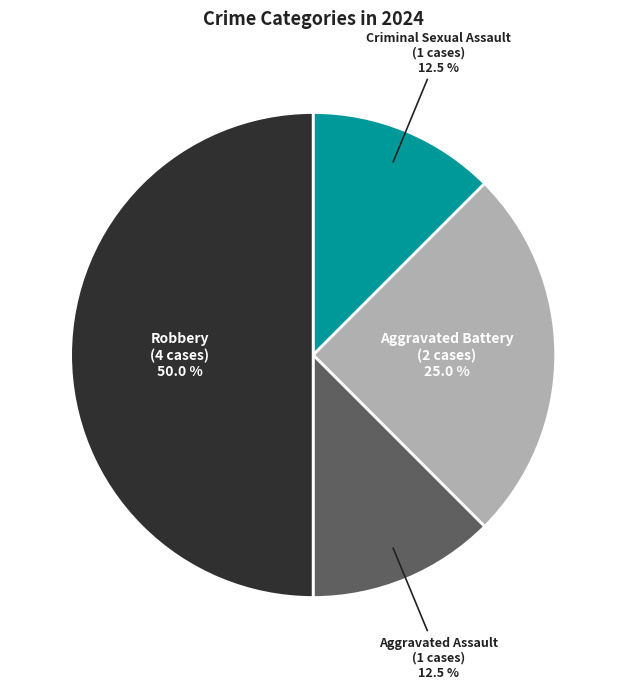

What is the smallest slice in the pie chart?

Criminal Sexual Assault